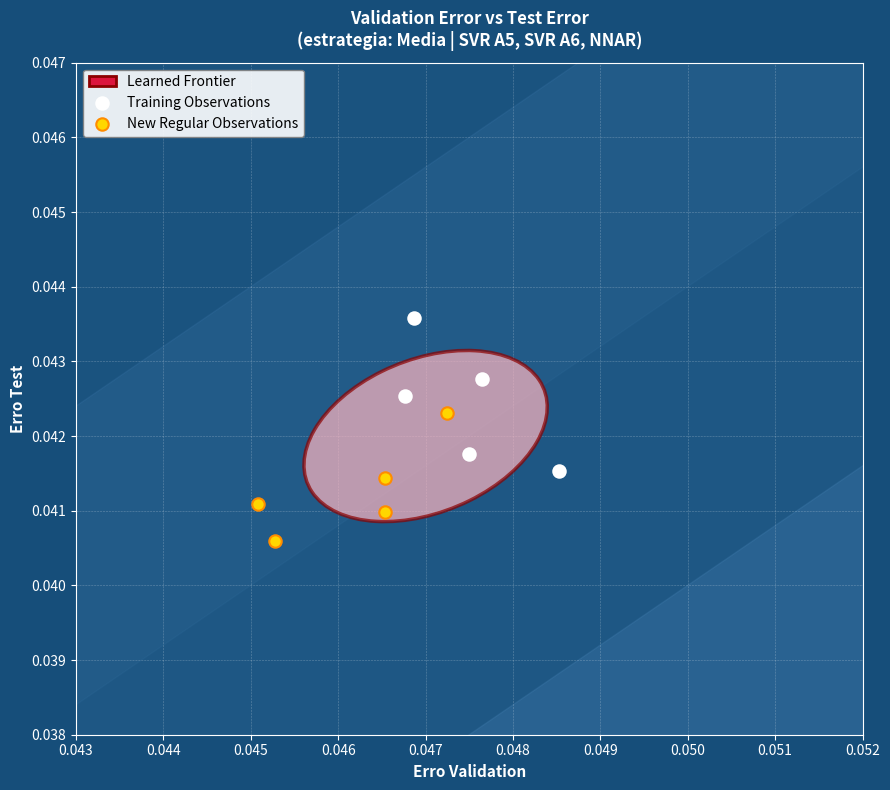

Which series contains the lowest Y value?

New Regular Observations